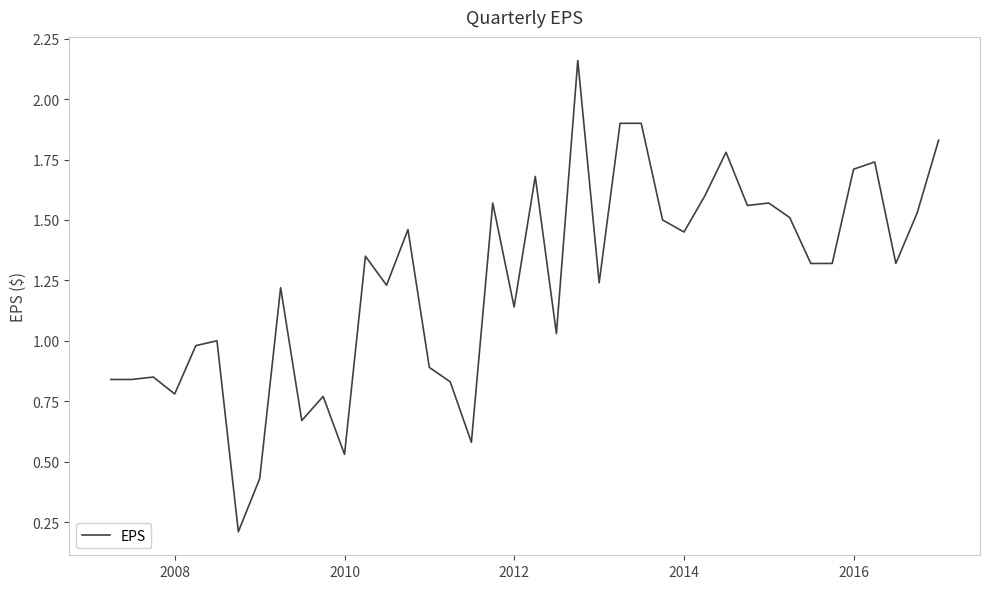

How many categories are shown in the chart?

40